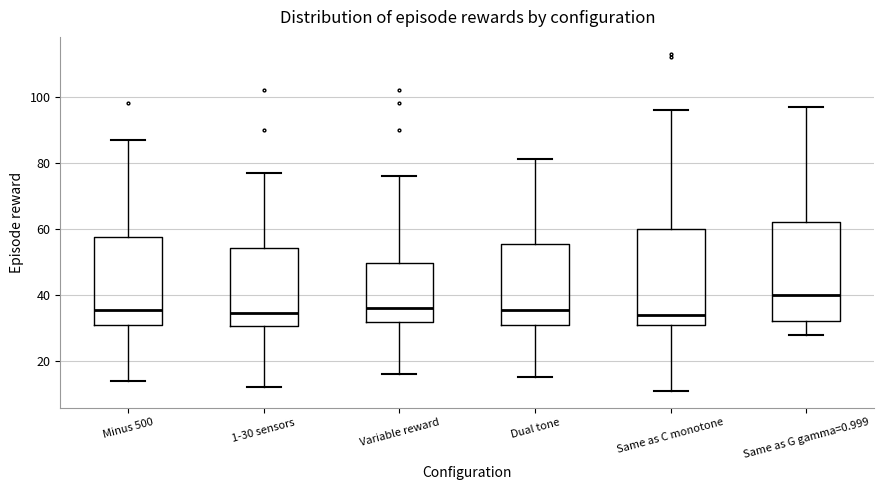

Reading left to right, transcribe this box plot: for each box, give where its median line is, the range the box spans, and where its two whiskers end, as read against the y-axis. The values are not printed on the chart, so give them approximately, as read against the axis.

Minus 500: median 36, box 32 to 58, whiskers 14 to 88
1-30 sensors: median 34, box 30 to 54, whiskers 12 to 78
Variable reward: median 36, box 32 to 50, whiskers 16 to 76
Dual tone: median 36, box 32 to 56, whiskers 16 to 82
Same as C monotone: median 34, box 32 to 60, whiskers 12 to 96
Same as G gamma=0.999: median 40, box 32 to 62, whiskers 28 to 98